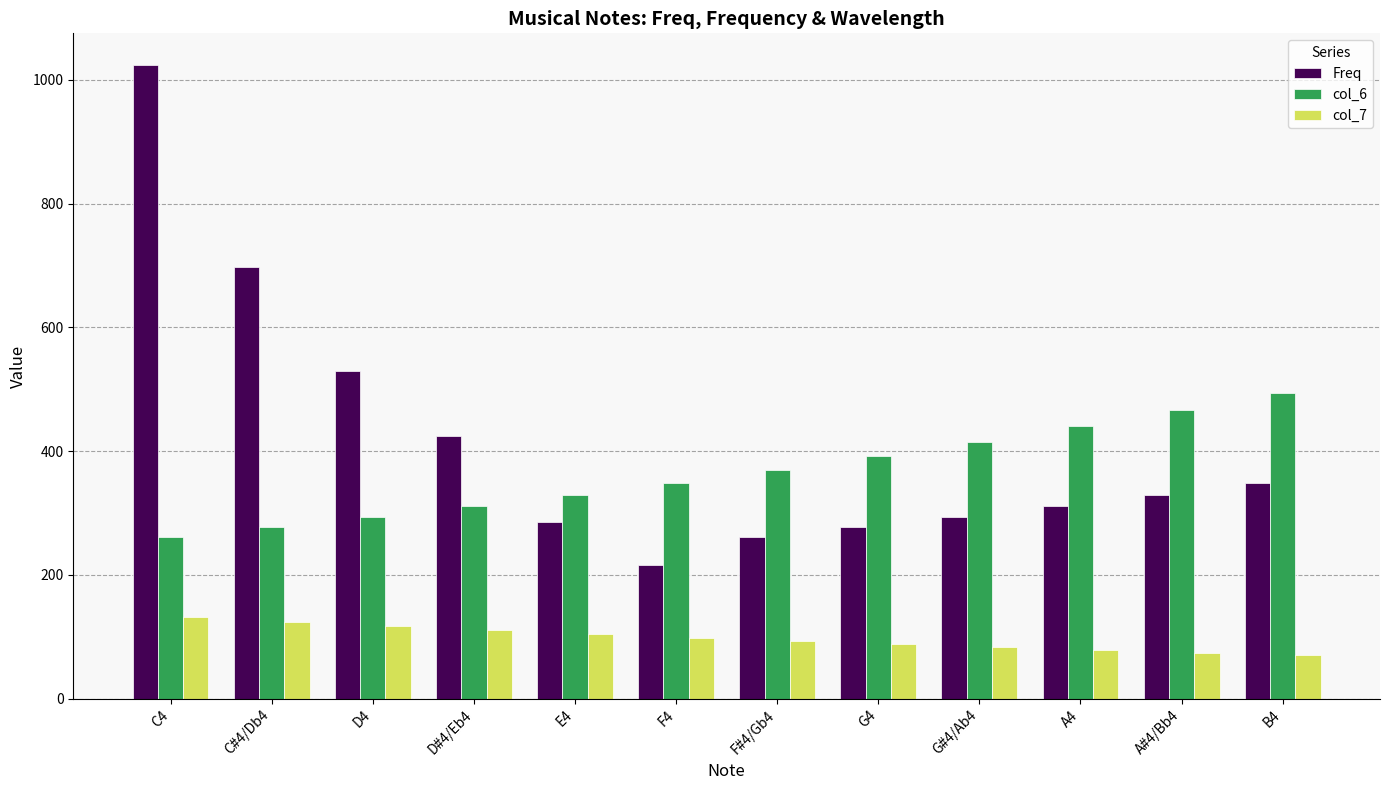

What is the difference between the maximum and minimum values in the col_7 series?

62.0